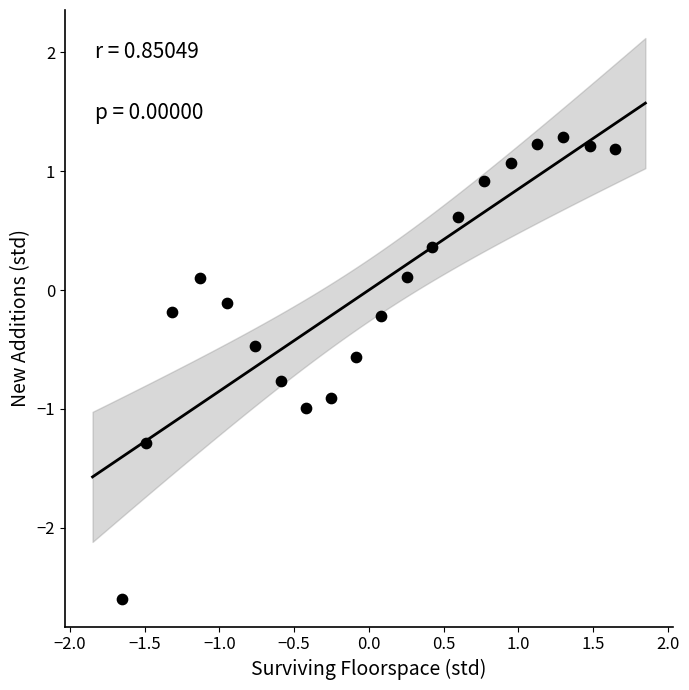

What is the range of Y values (max minus min)?

3.9